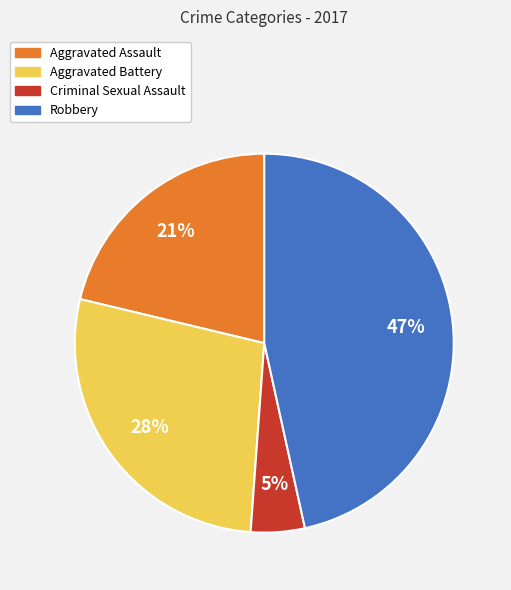

Which has a higher value, Aggravated Battery or Criminal Sexual Assault?

Aggravated Battery